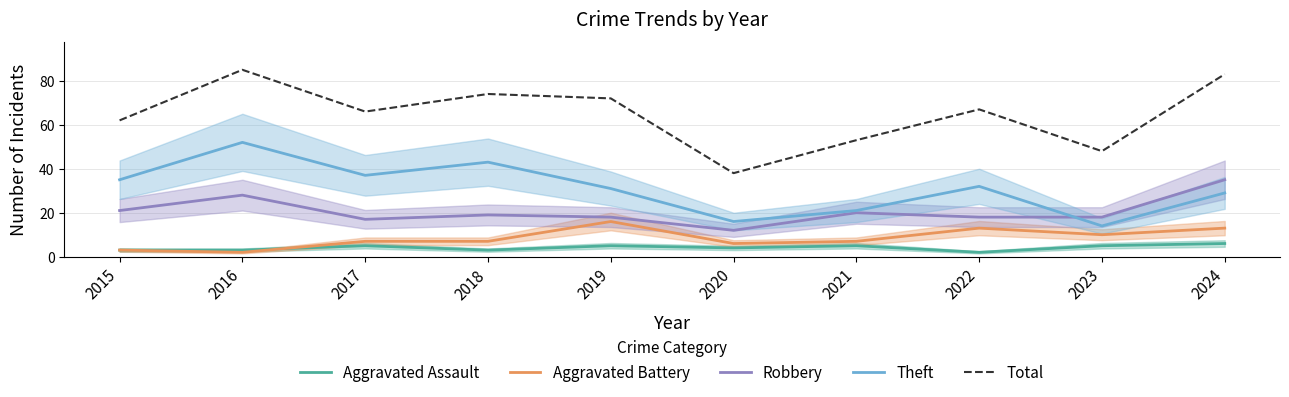

At which category is the sum across all series the highest?

2016